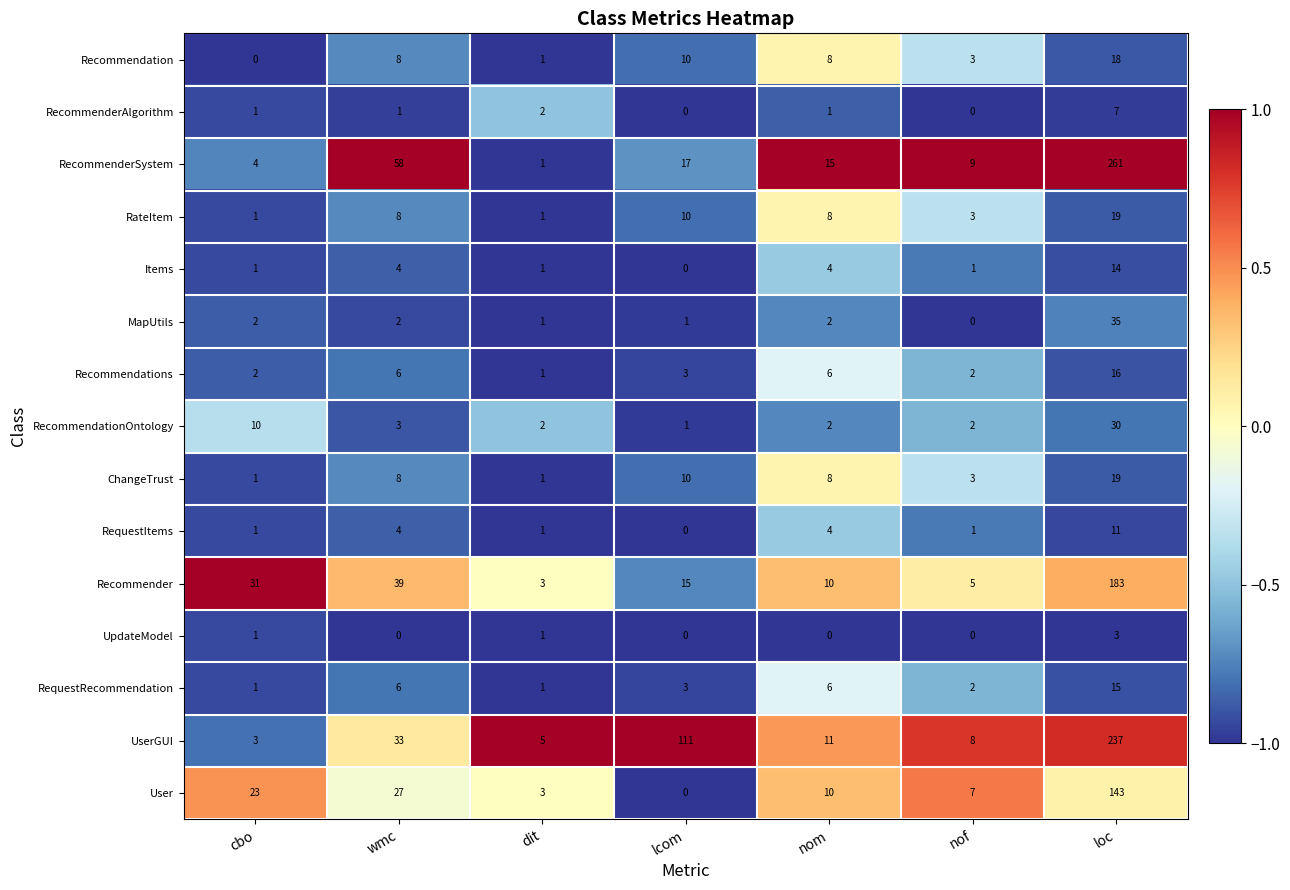

How many positive values does the UpdateModel series have?

3